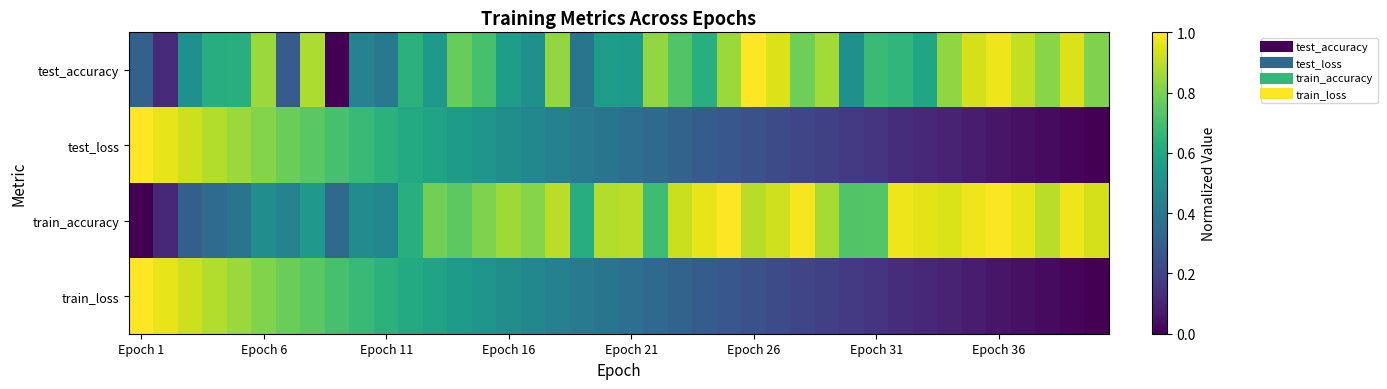

List the series in order of their peak value, highest first.

test_accuracy, test_loss, train_accuracy, train_loss